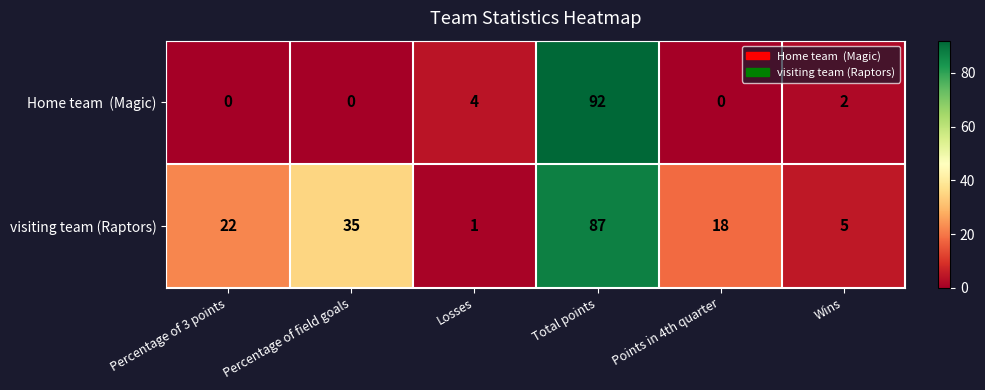

Which series changed the most between Percentage of 3 points and Points in 4th quarter?

visiting team (Raptors)